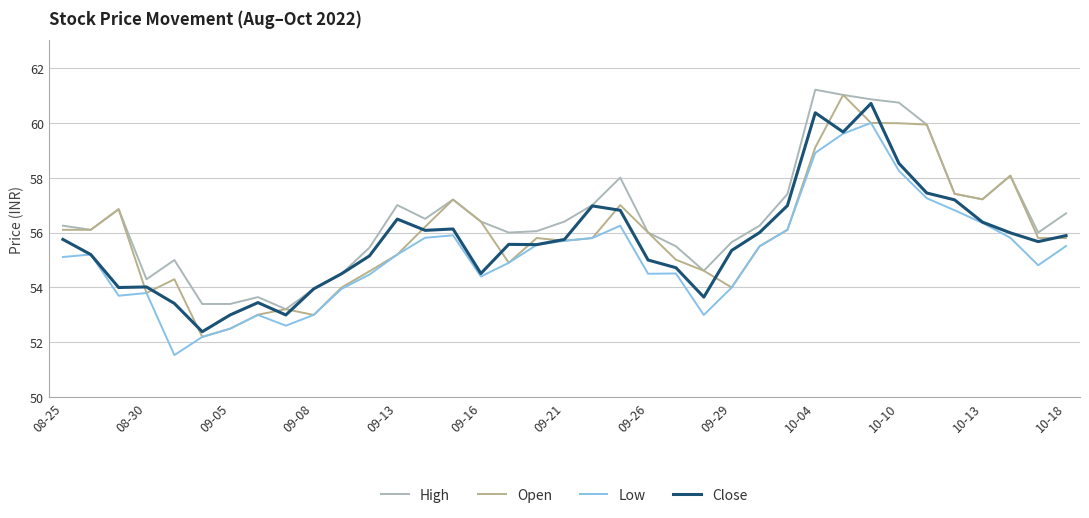

True or false: Low and High intersect in this chart.

False